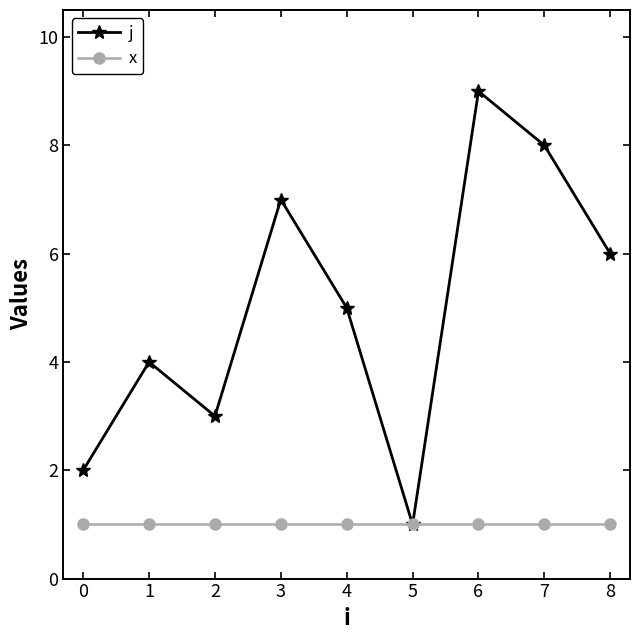

Reading left to right, list all the values displayed in this chart.

j: 2	4	3	7	5	1	9	8	6
x: 1	1	1	1	1	1	1	1	1